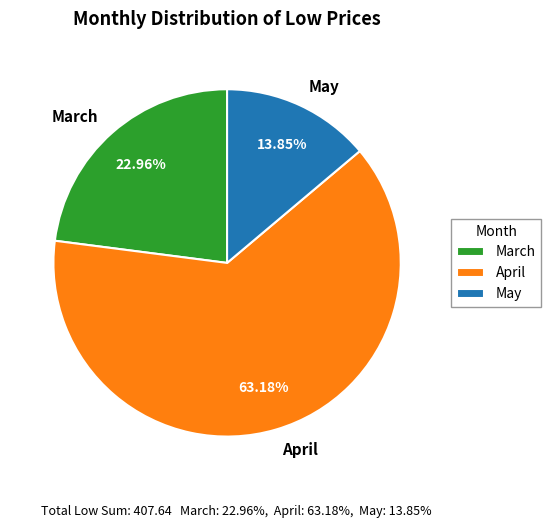

Rank the categories by value from lowest to highest.

May, March, April